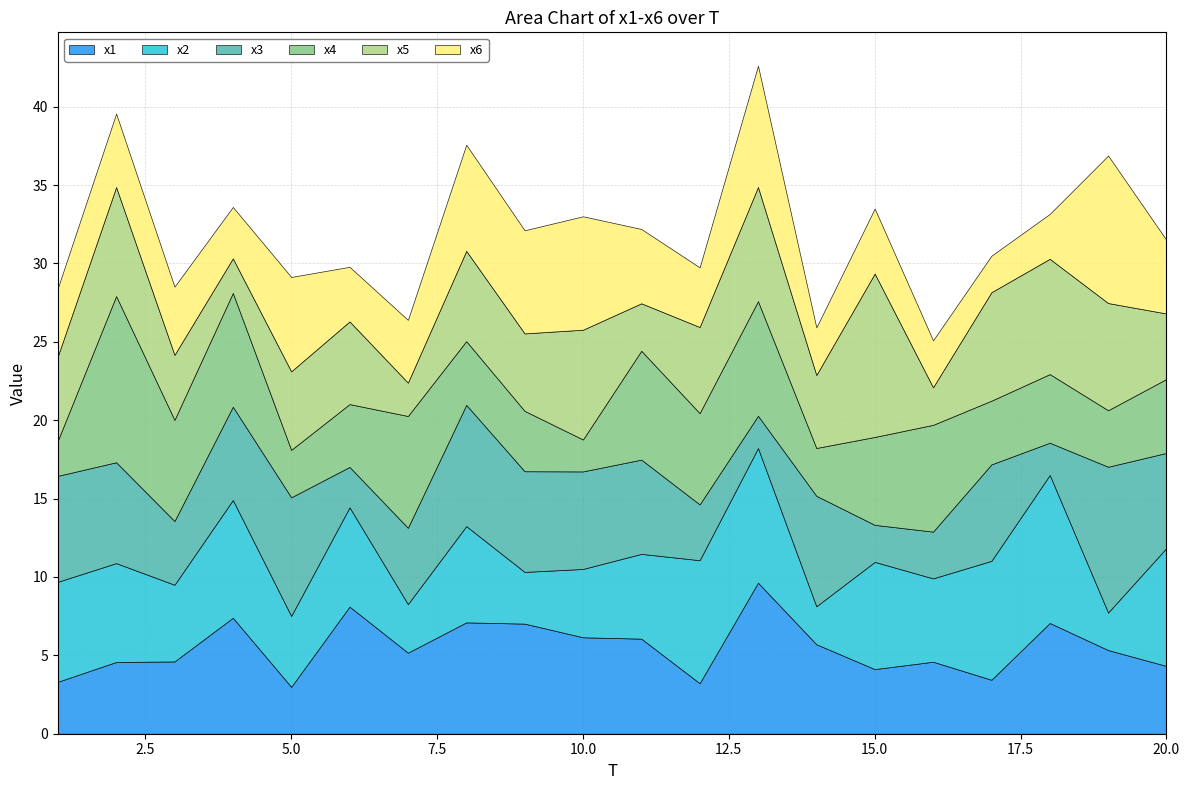

What are all the series names shown in the legend?

x1, x2, x3, x4, x5, x6